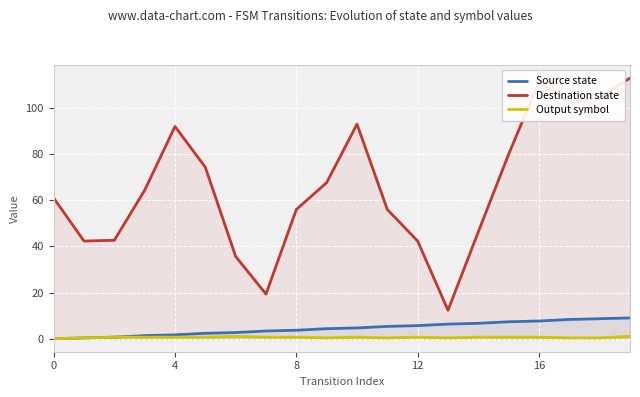

How many series are shown in this chart?

3